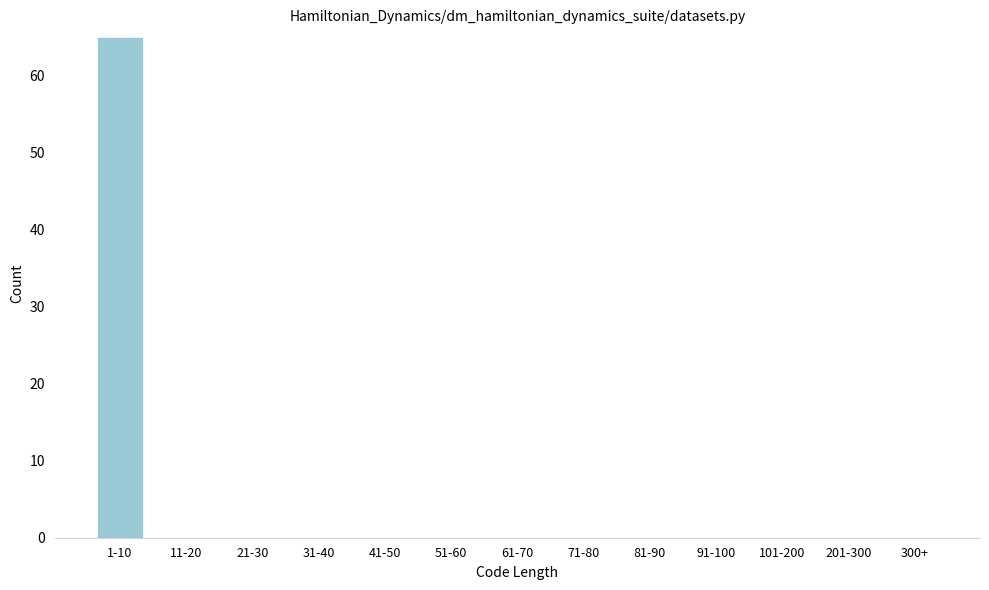

Reading left to right, transcribe all the data shown in this chart.

1-10=65	11-20=0	21-30=0	31-40=0	41-50=0	51-60=0	61-70=0	71-80=0	81-90=0	91-100=0	101-200=0	201-300=0	300+=0